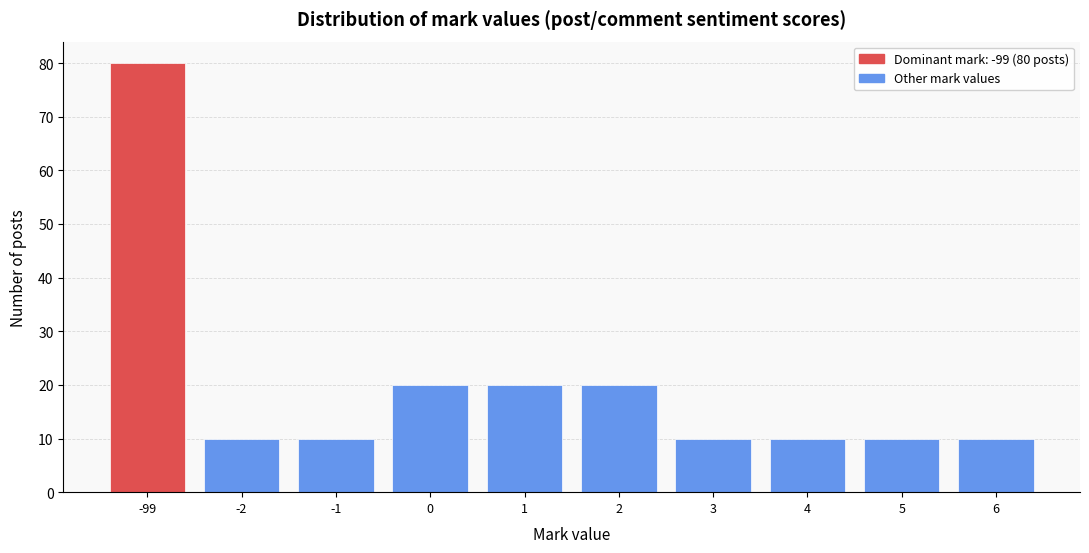

Reading left to right, list all the values displayed in this chart.

-99=80	-2=10	-1=10	0=20	1=20	2=20	3=10	4=10	5=10	6=10